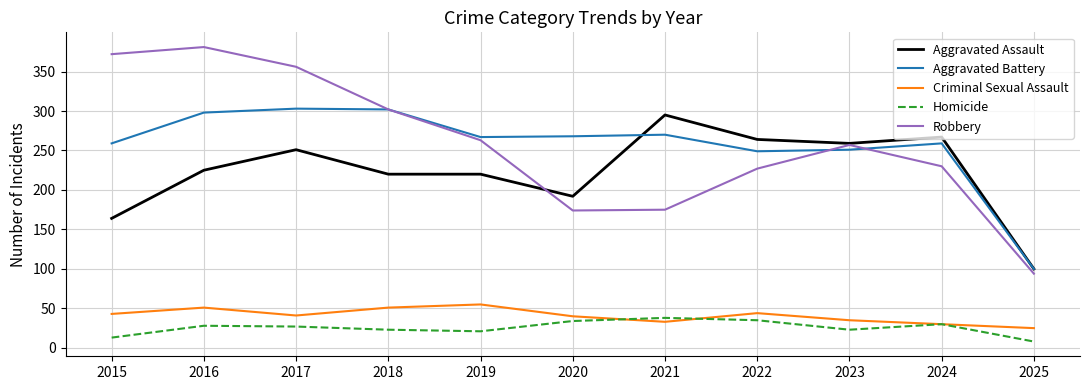

Which category has the lowest value in the Criminal Sexual Assault series?

2025